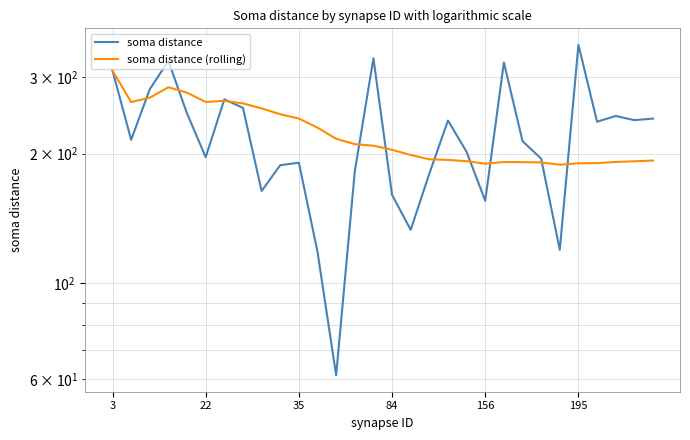

What are all the series names shown in the legend?

soma distance, soma distance (rolling)